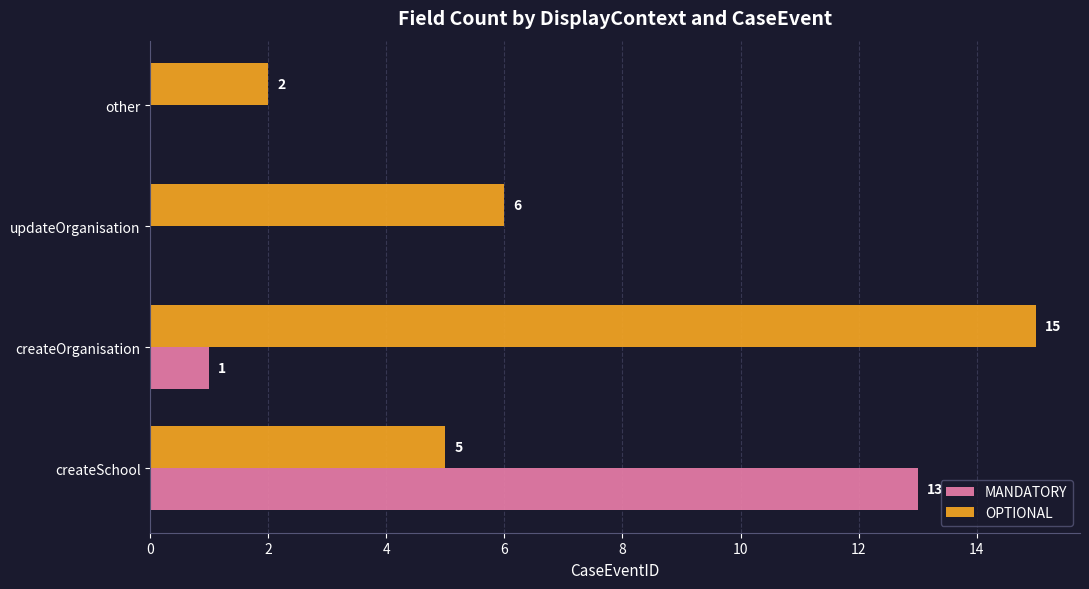

At which category is the sum across all series the highest?

createSchool